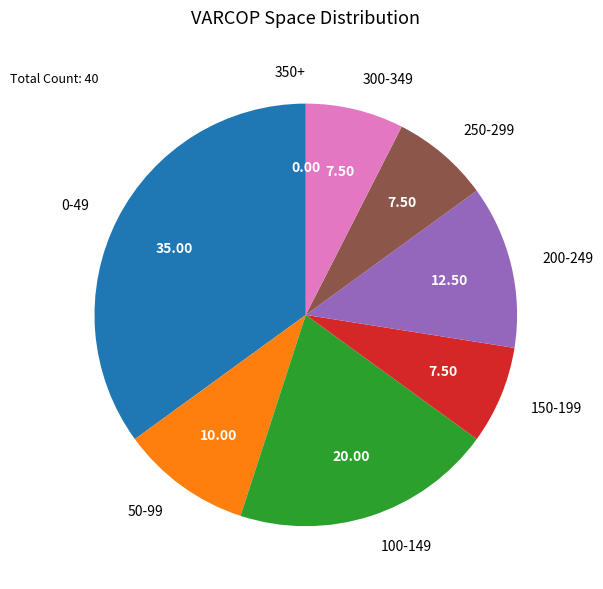

Combined, do 250-299 and 300-349 account for over 50%?

No